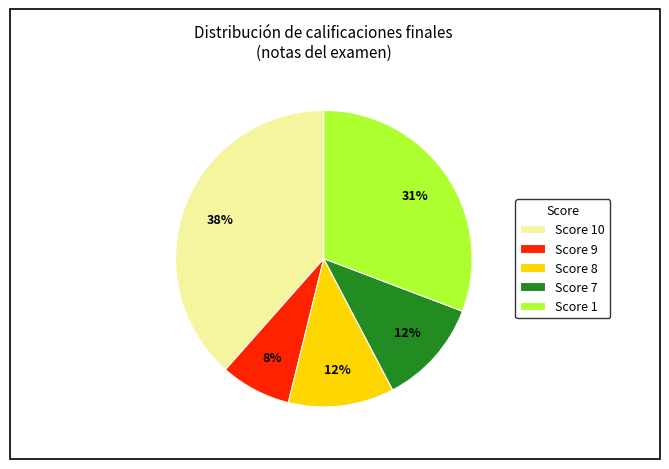

The Score 8 slice represents 12% of the pie. True or false?

True